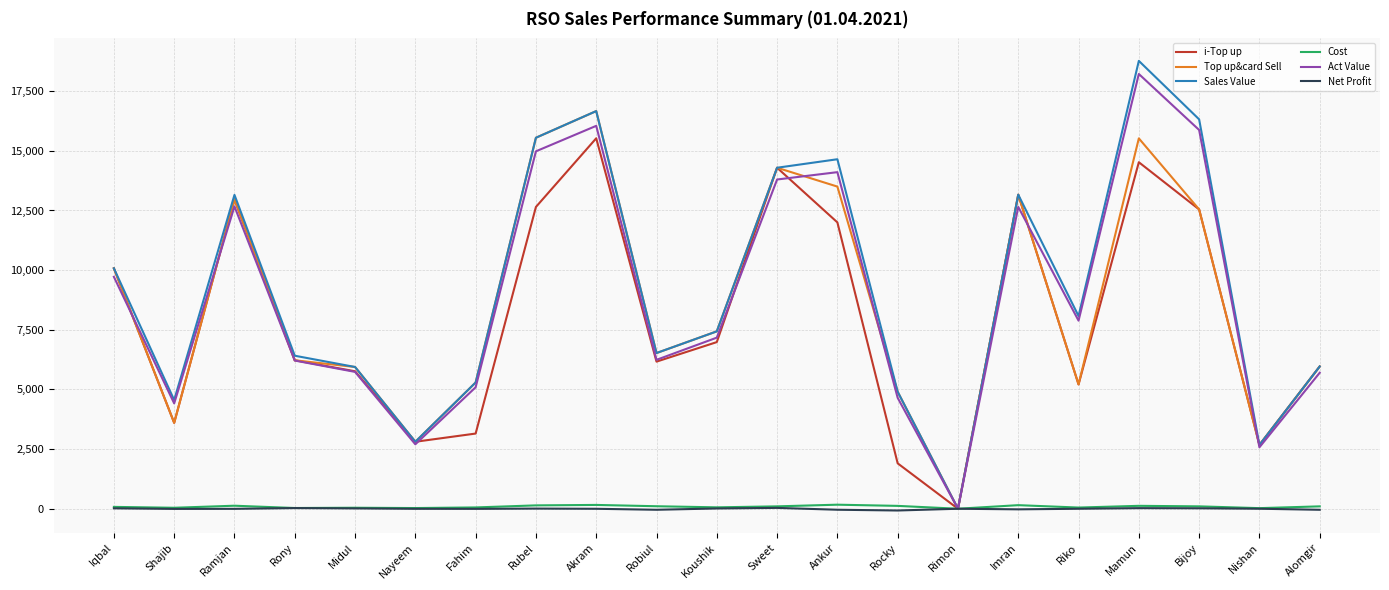

True or false: i-Top up has a value of 13161.0 at Imran.

True